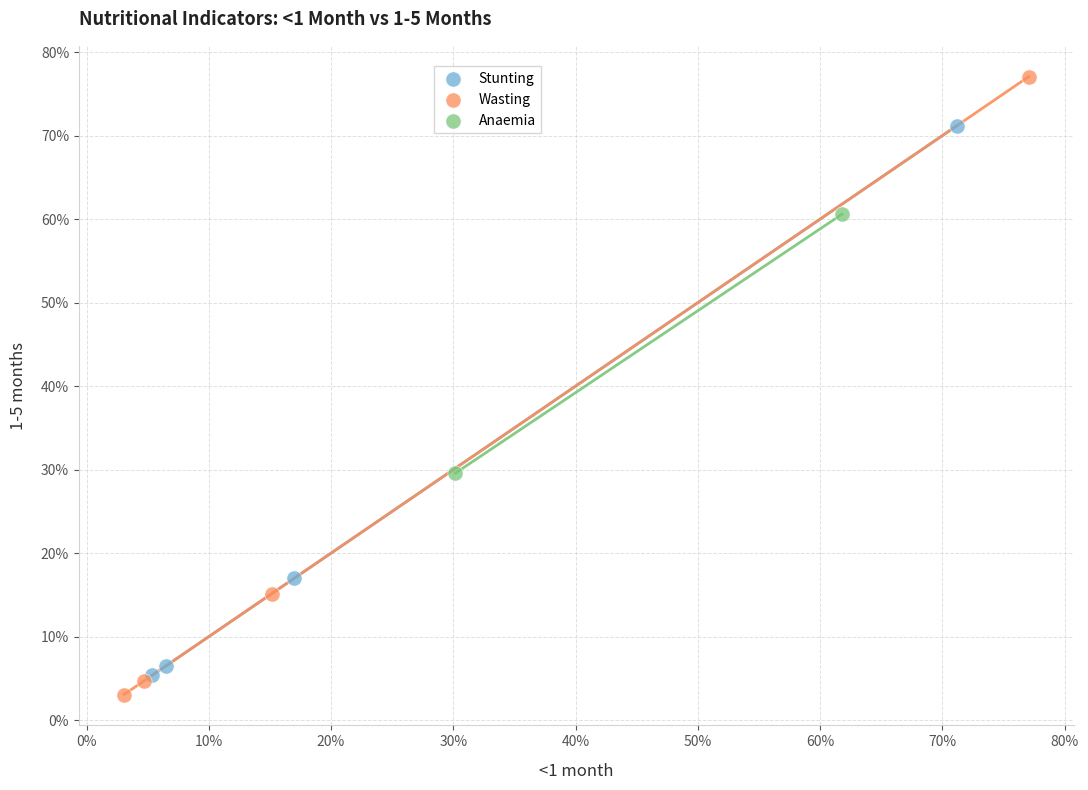

What are all the series names shown in the legend?

Stunting, Wasting, Anaemia